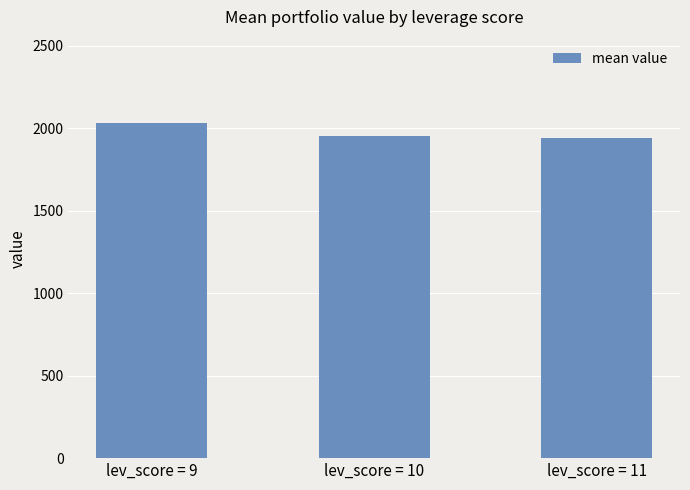

Is it true that the value at lev_score = 11 is 2657.3?

False